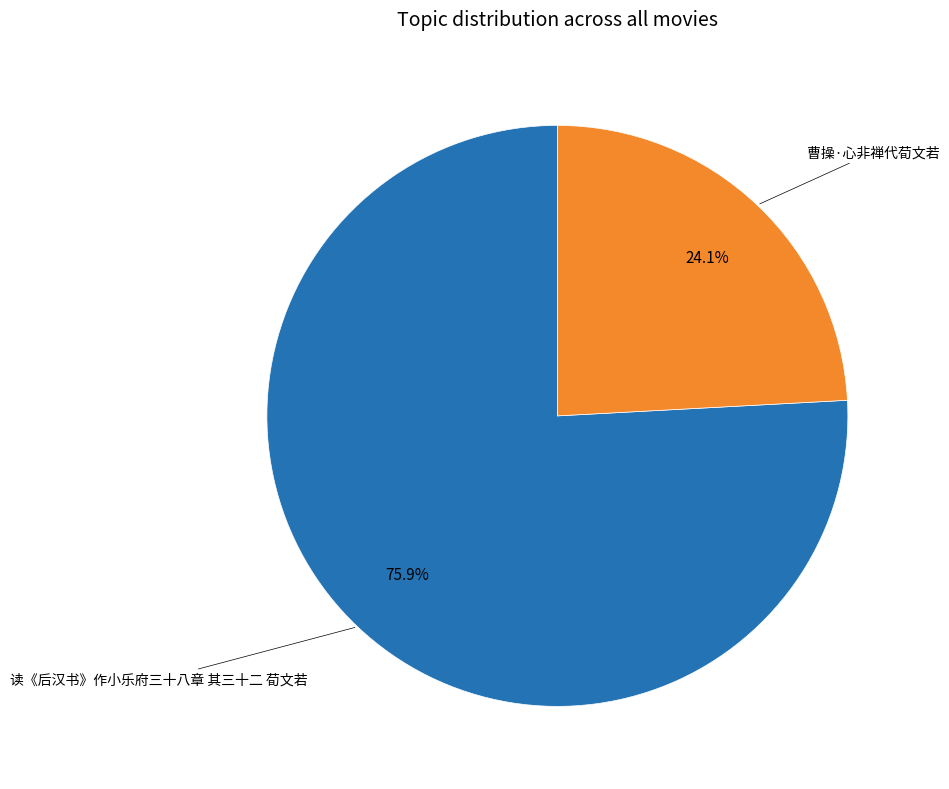

Does 读《后汉书》作小乐府三十八章 其三十二 荀文若 account for over 50% of the chart?

Yes